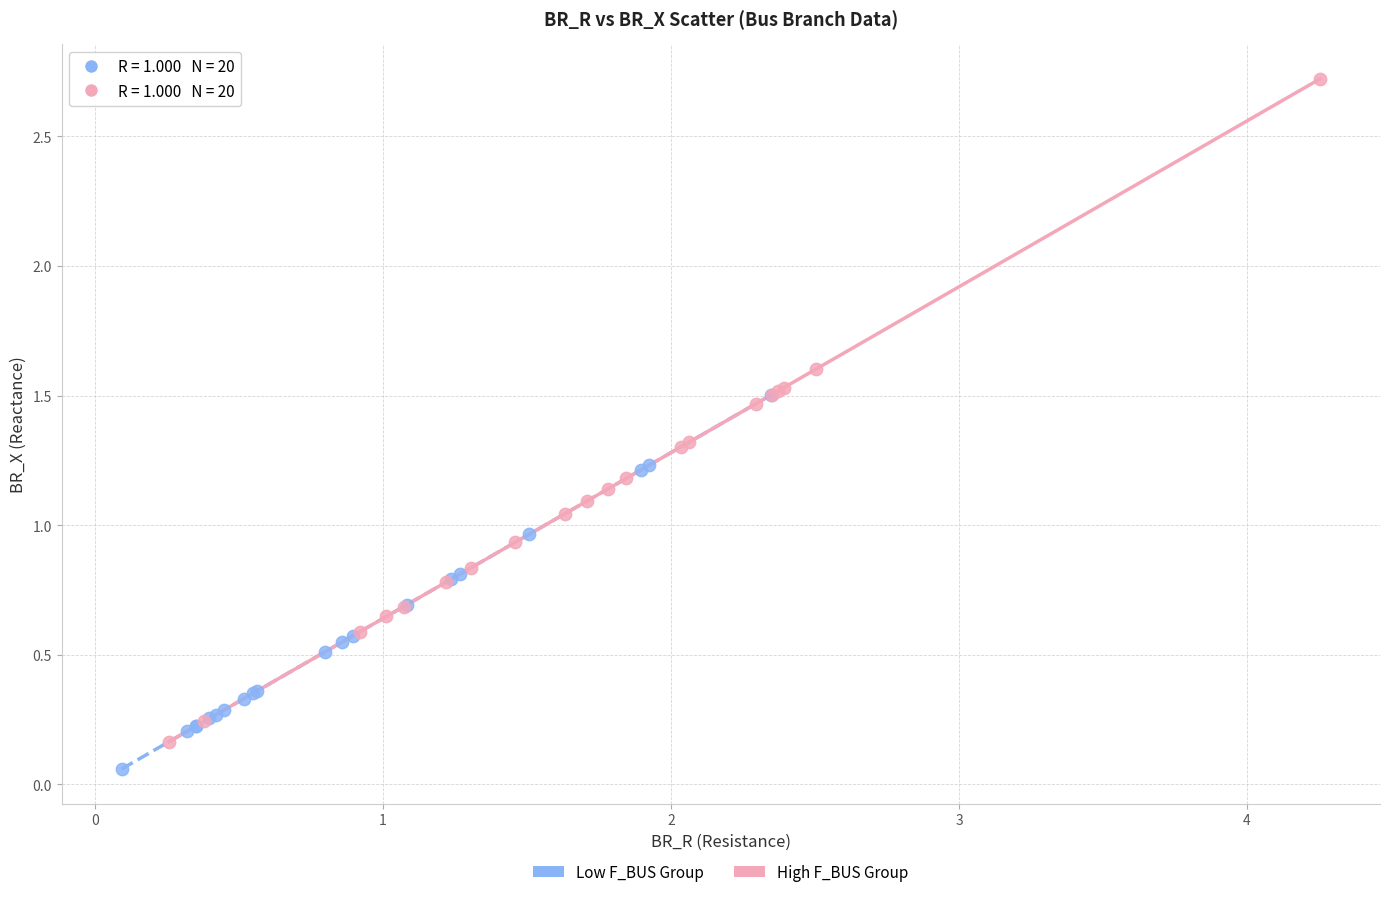

Which series contains the highest Y value?

High F_BUS Group